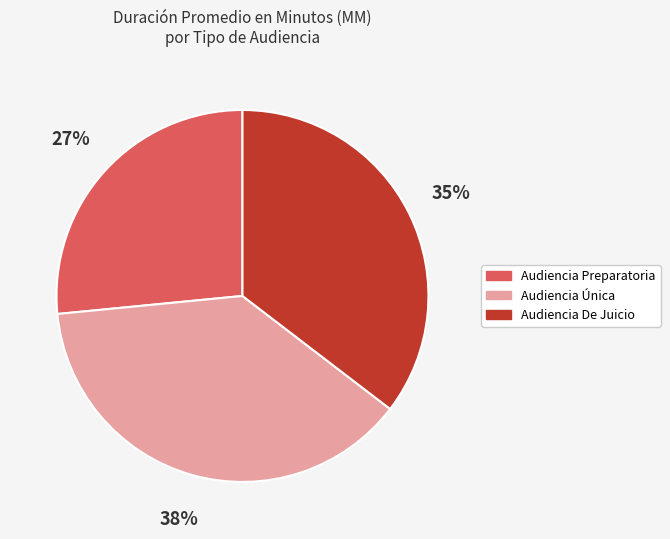

Rank the categories by value from highest to lowest.

Audiencia Única, Audiencia De Juicio, Audiencia Preparatoria